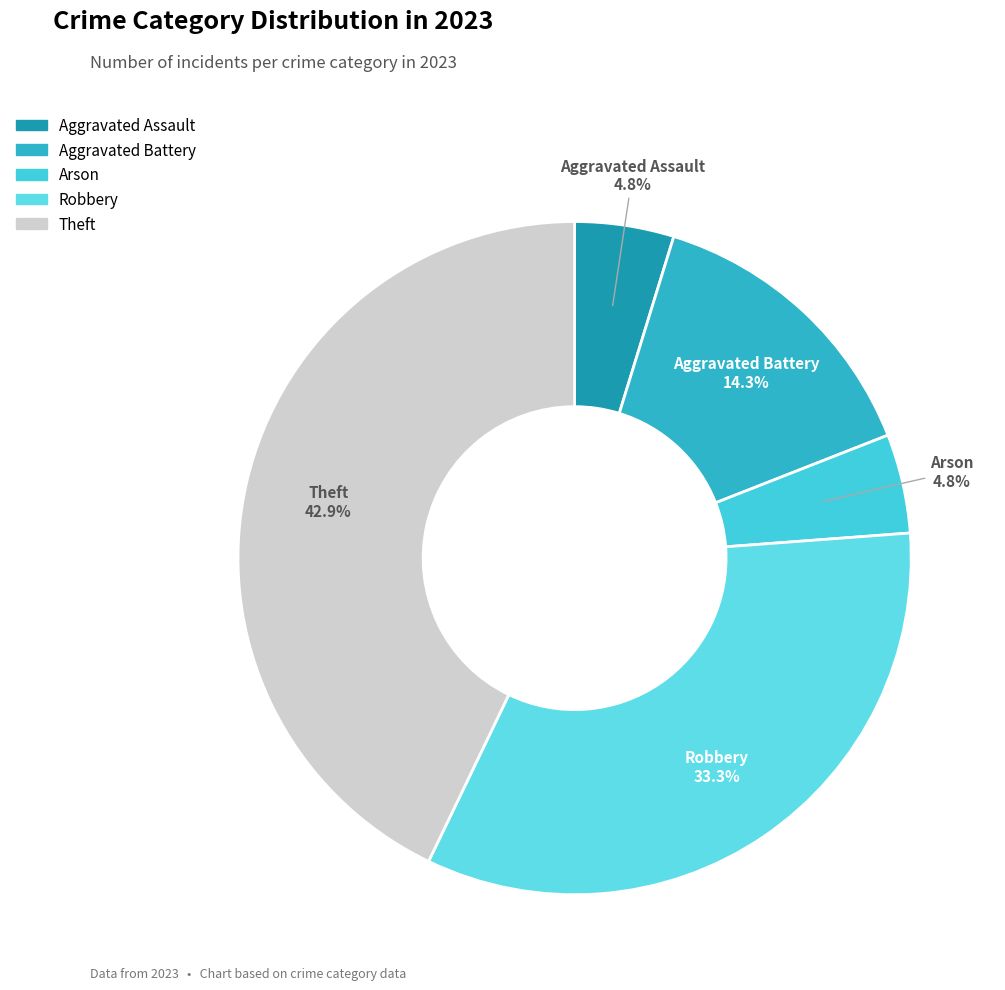

To the nearest percent, what is the combined percentage of Theft and Aggravated Assault?

48%